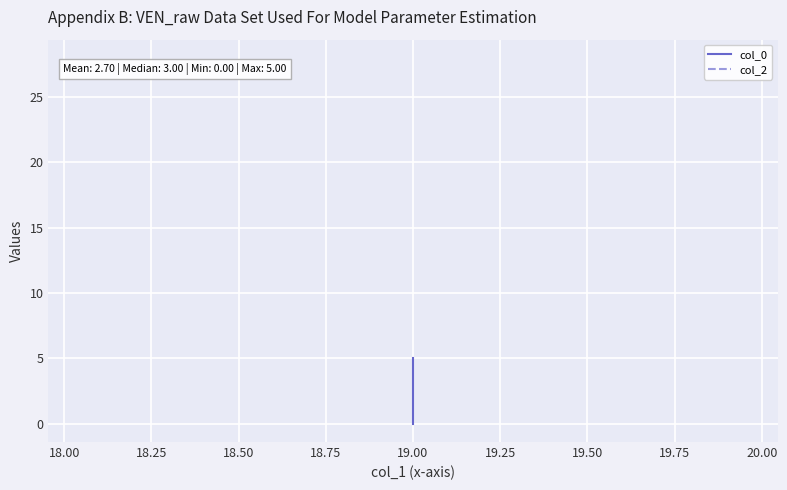

What are all the series names shown in the legend?

col_0, col_2